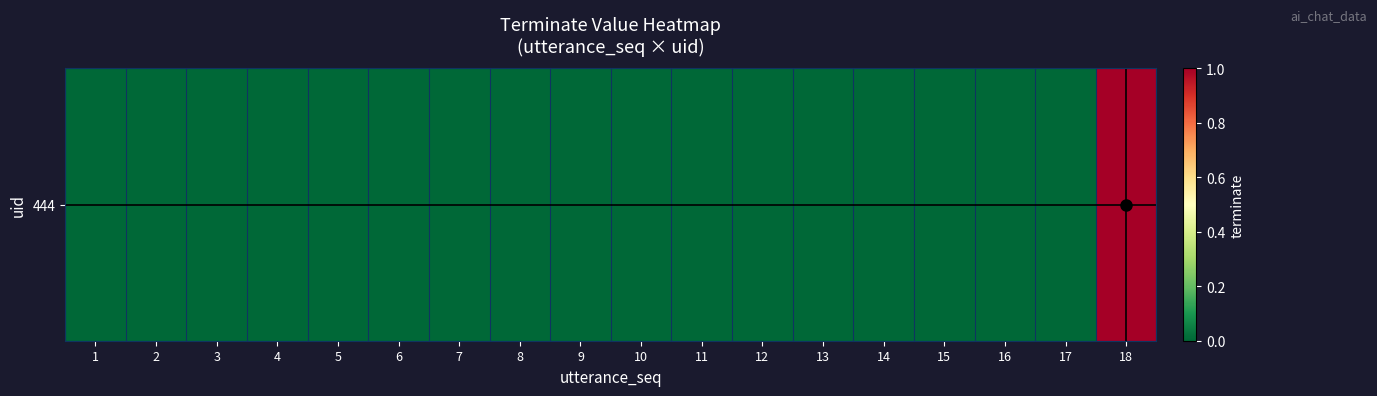

Count the number of data series in this chart.

1